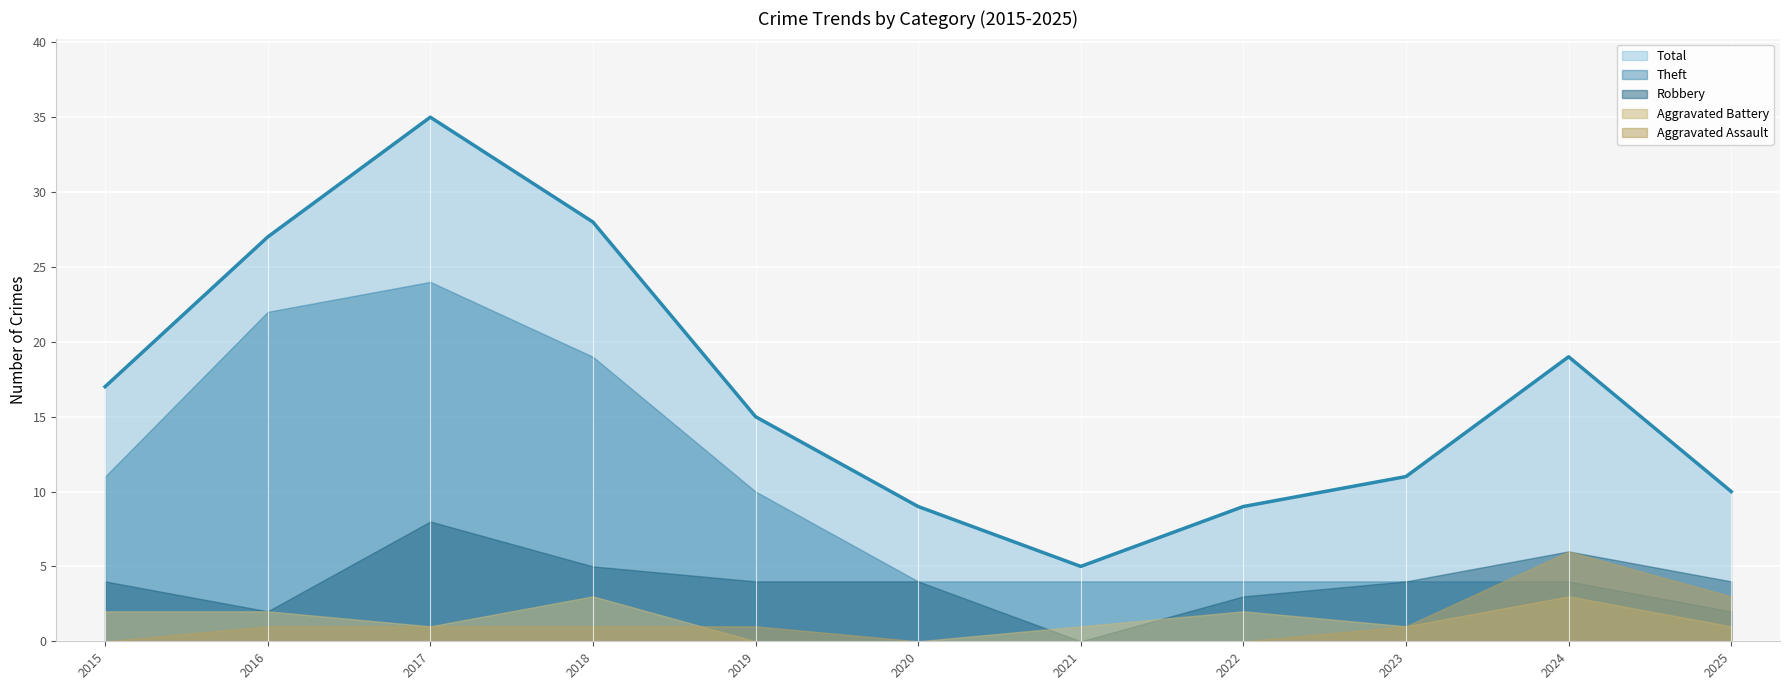

True or false: Aggravated Battery has more than 0 points higher than both neighbors.

True